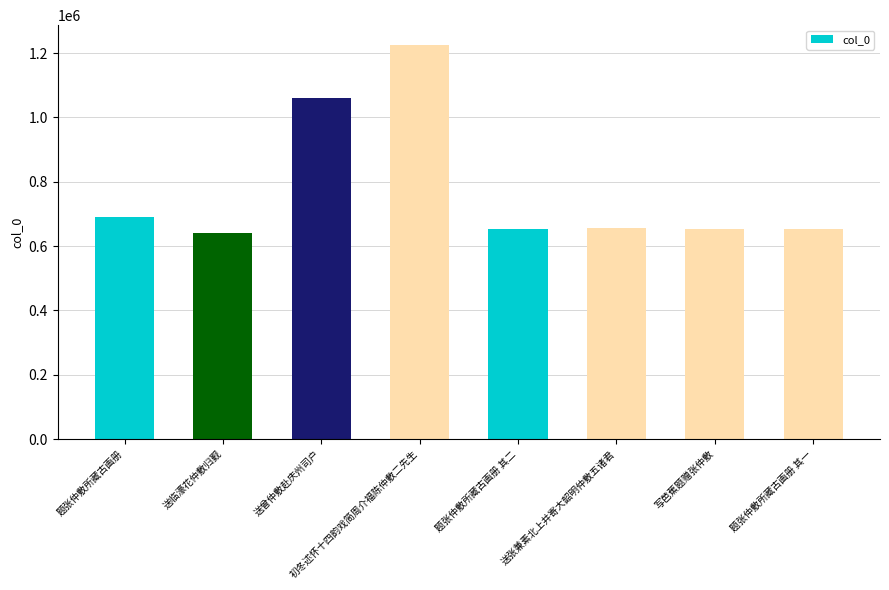

What is the label of the 1st bar from the left?

题张仲敷所藏古画册